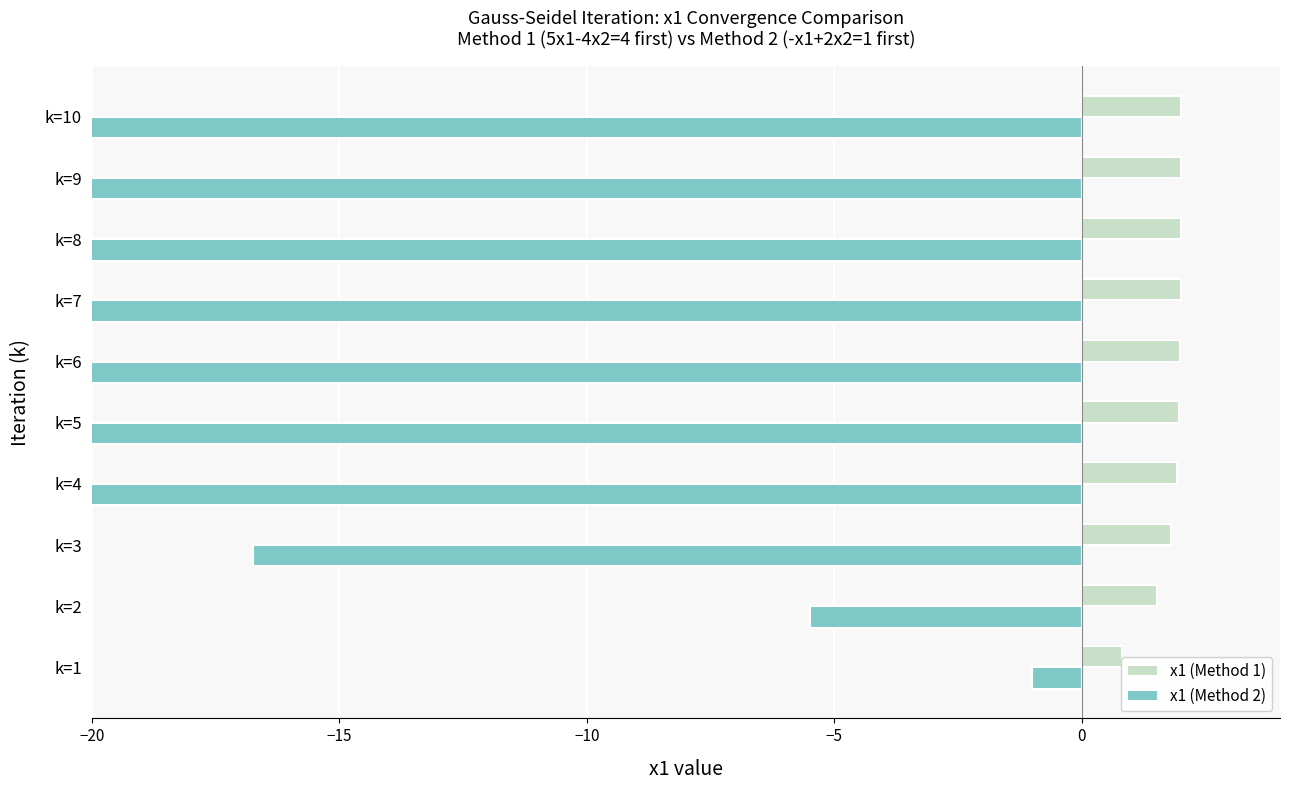

Reading right to left, transcribe all the data shown in this chart.

x1 (Method 1): 2.0	2.0	2.0	2.0	2.0	2.0	1.9	1.8	1.5	0.8
x1 (Method 2): -11442.1	-4575.6	-1829.1	-730.4	-291.0	-115.2	-44.9	-16.8	-5.5	-1.0